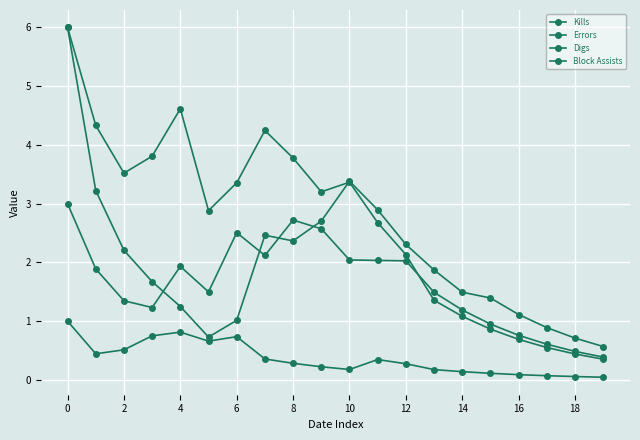

True or false: Errors and Digs cross at least once.

False